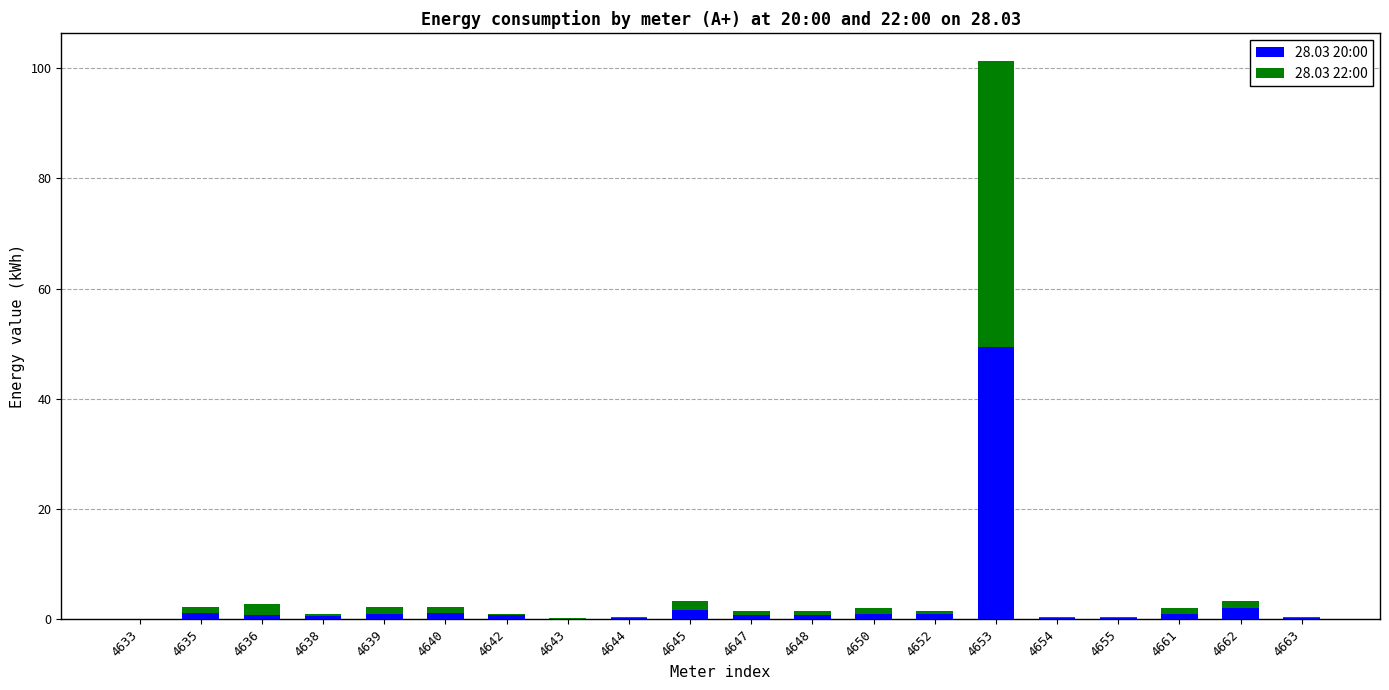

At which category is the sum across all series the highest?

4653